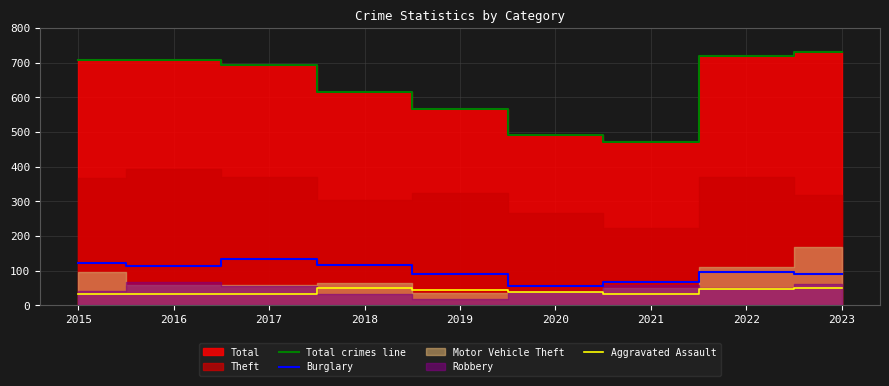

Is the value of Burglary at 2018 greater than the value of Aggravated Assault at 2017?

Yes